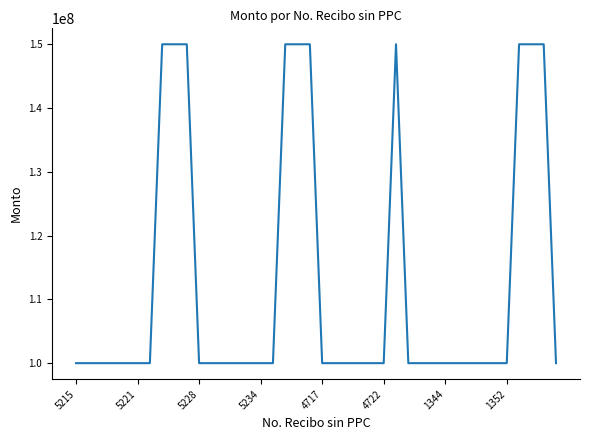

What is the difference between the maximum and minimum values?

50000000